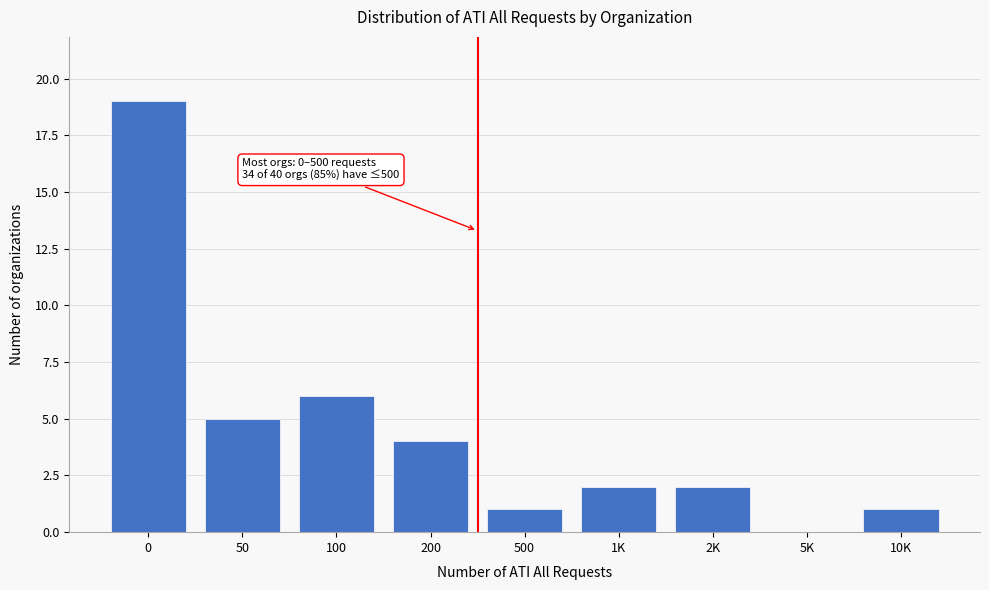

Reading left to right, list all the values displayed in this chart.

0=19	50=5	100=6	200=4	500=1	1K=2	2K=2	5K=0	10K=1